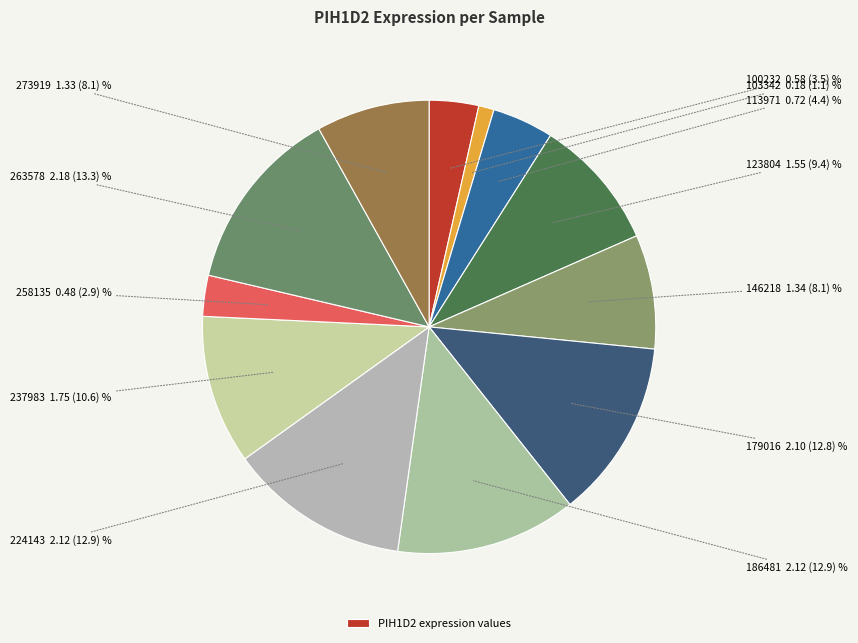

Is there any slice that represents more than half of the pie?

No